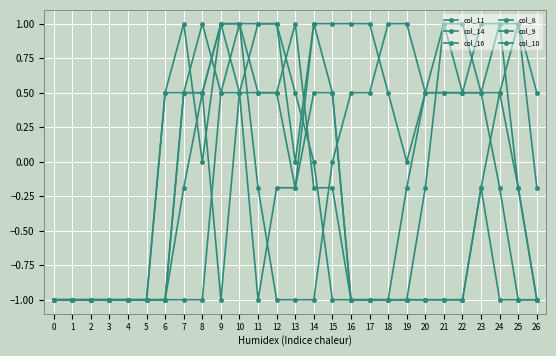

At which category is the sum across all series the highest?

10